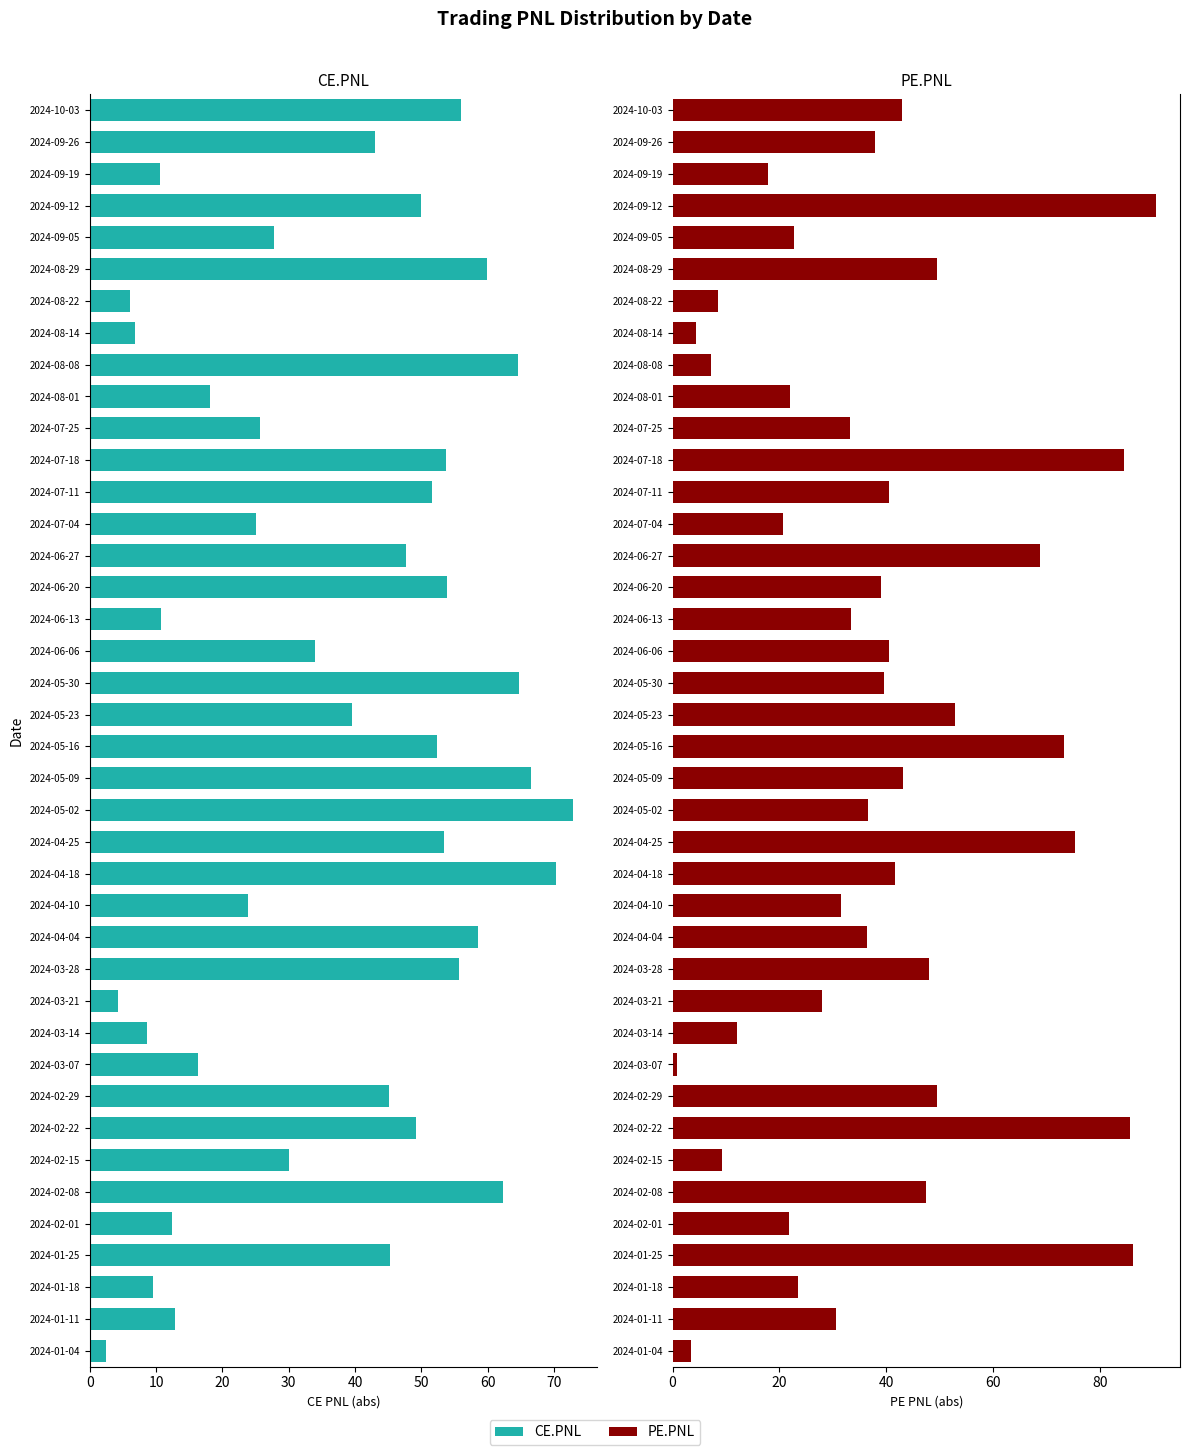

List the series in order of their peak value, lowest first.

CE.PNL, PE.PNL